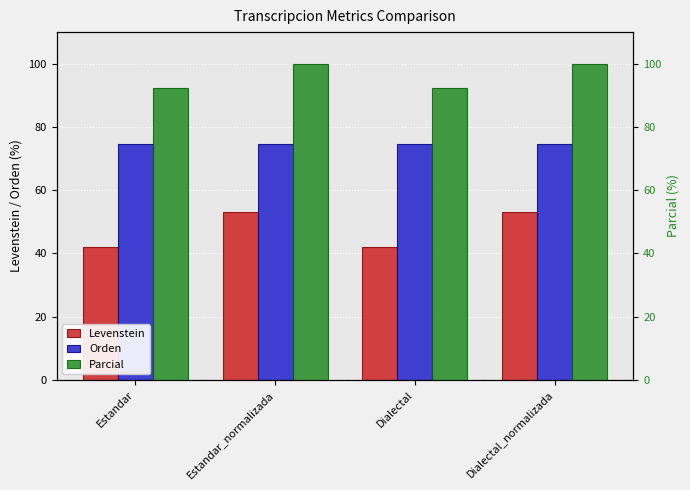

Between Estandar_normalizada and Dialectal_normalizada, which series saw the biggest shift?

Levenstein